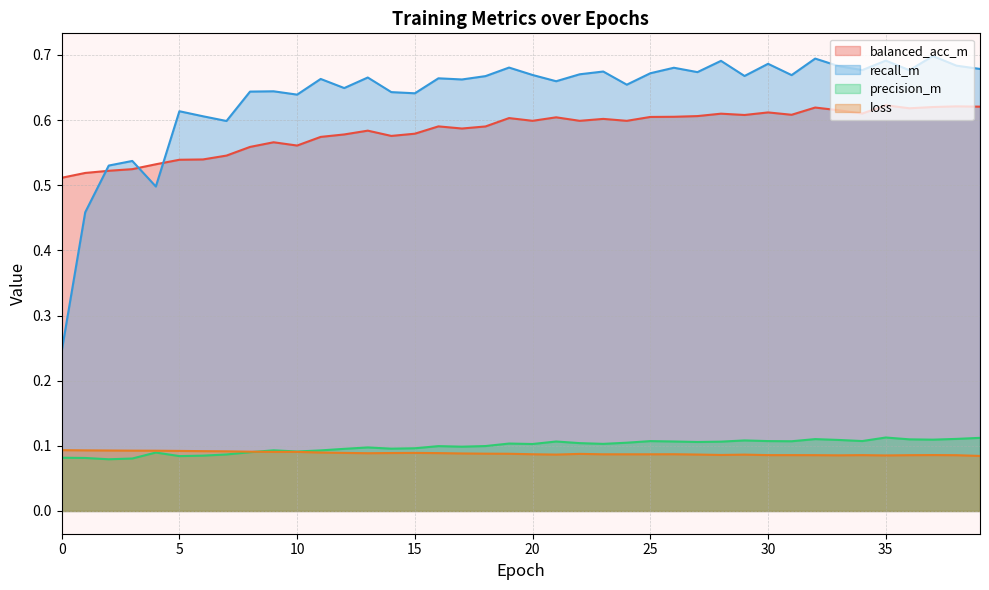

What is the value of the precision_m point at the 7th from the left?

0.1